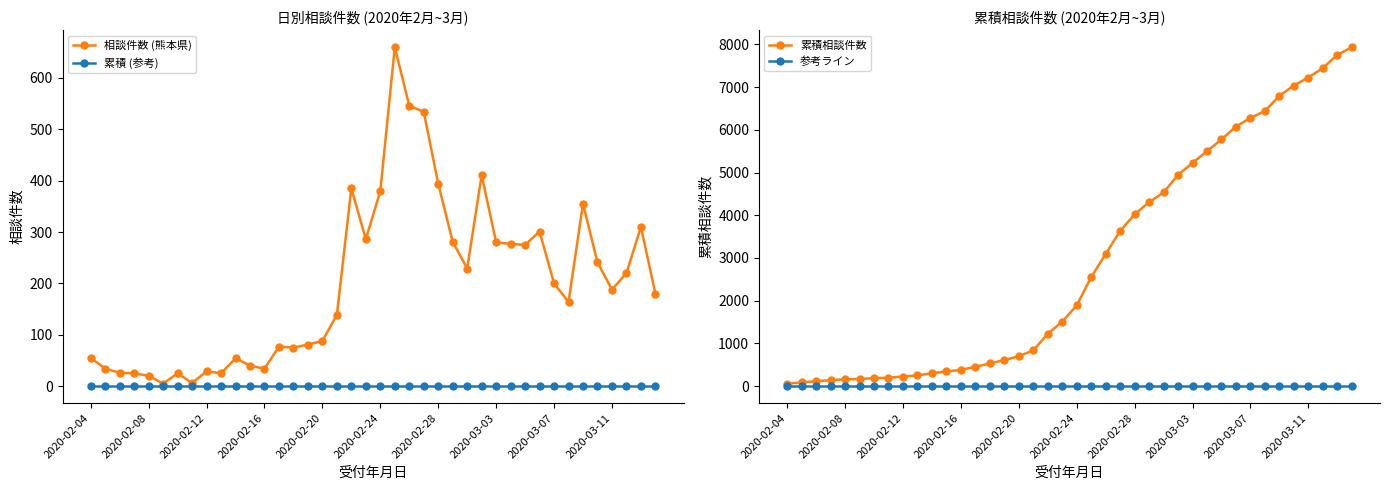

In 相談件数 (熊本県), how many points are lower than both neighbors (excluding endpoints)?

10